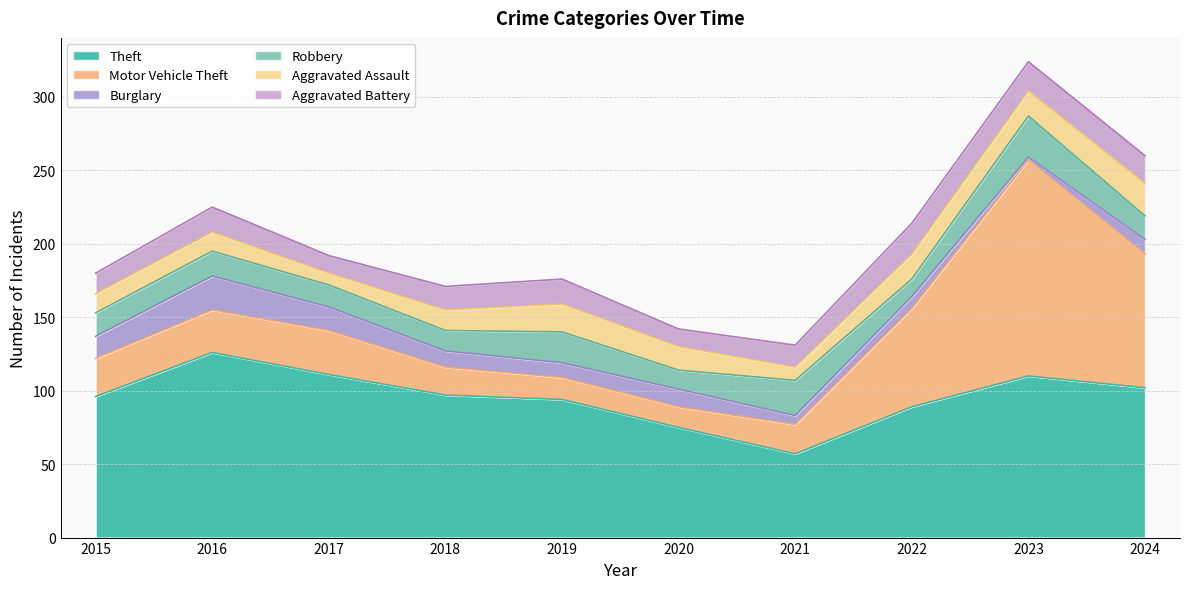

How many interior local valleys does the Motor Vehicle Theft series have?

1